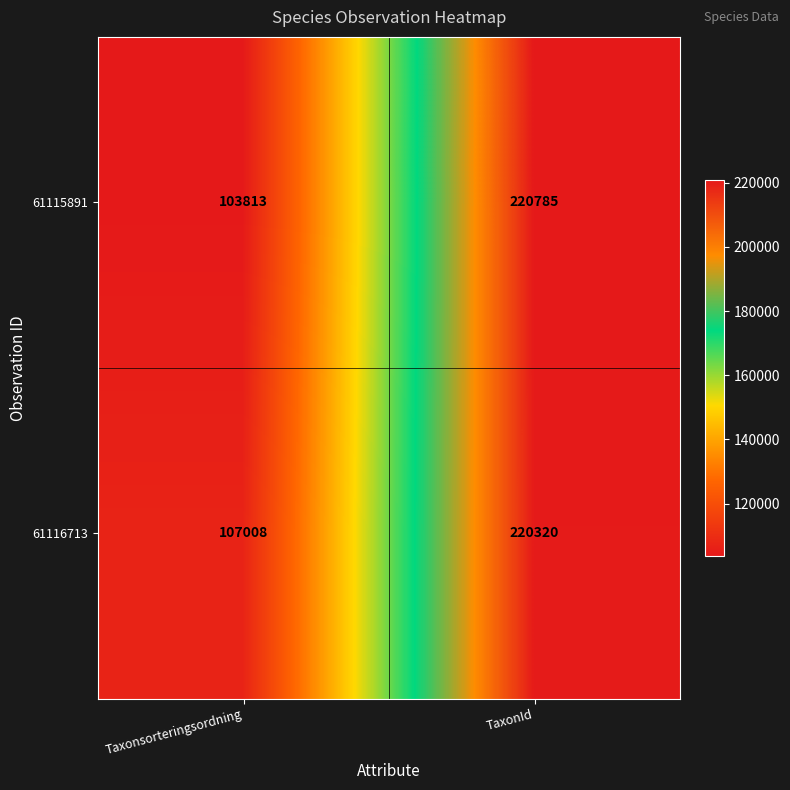

Which series changed the most between Taxonsorteringsordning and TaxonId?

61115891